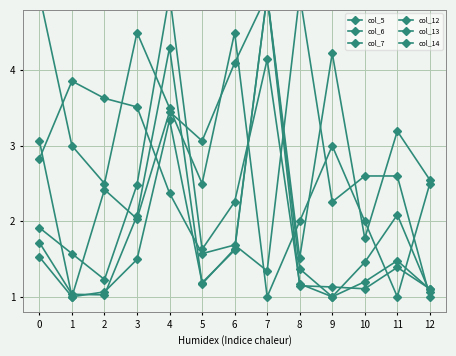

What is the spread (max minus min) of values at 7?

4.0